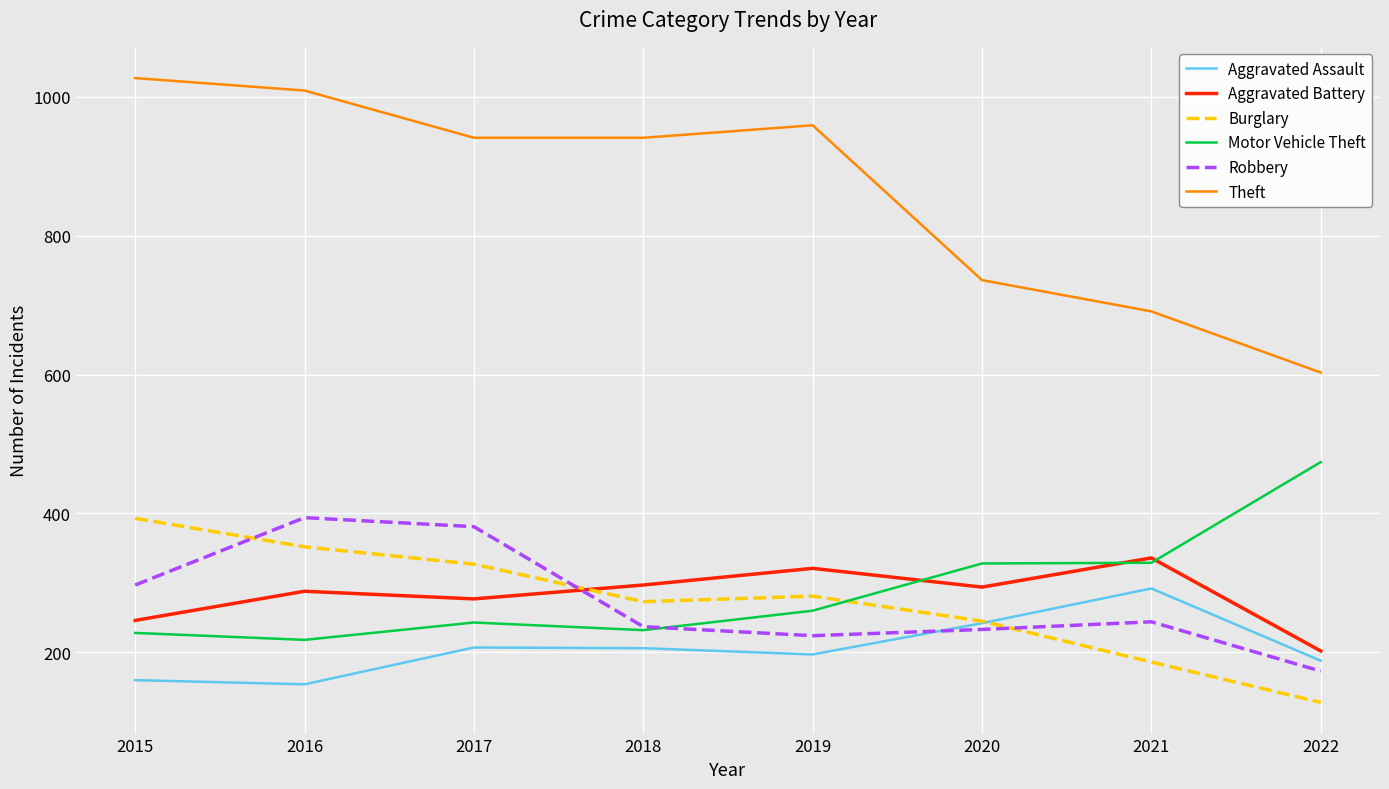

The value of Robbery at 2015 is 406. True or false?

False